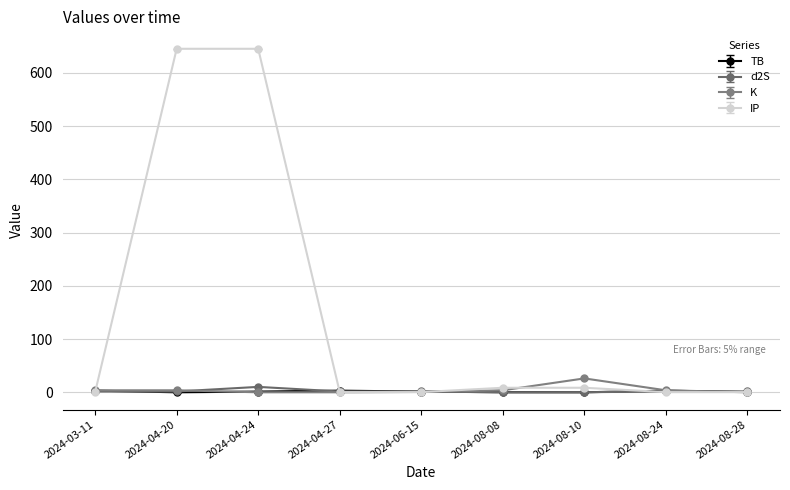

True or false: d2S has a value of 10.3 at 2024-04-24.

True